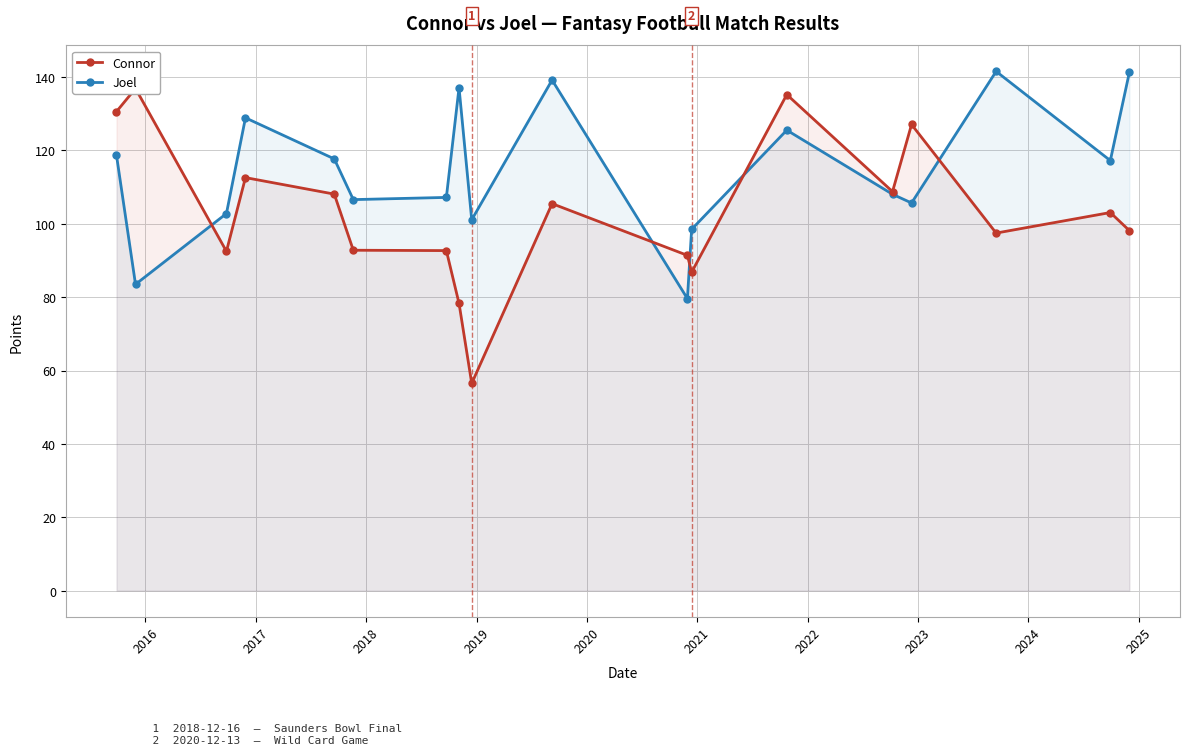

What is the value of the Joel point at the 9th from the left?

101.1